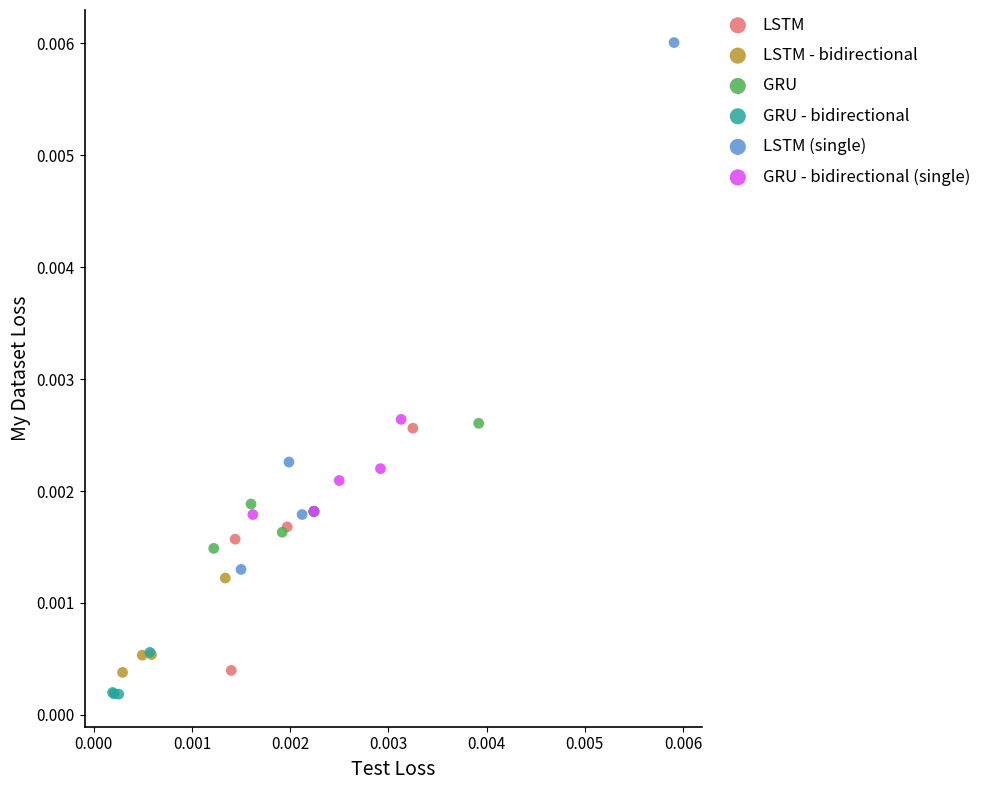

Which series reaches the maximum Y coordinate?

LSTM (single)